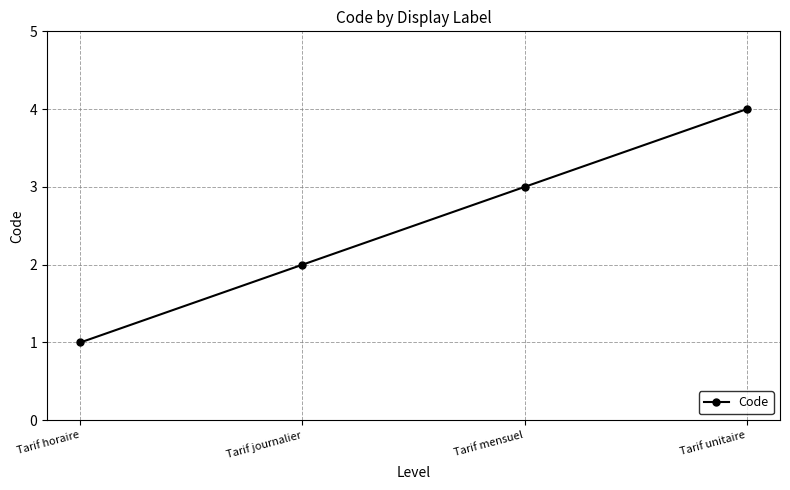

What is the difference between the maximum and minimum values?

3